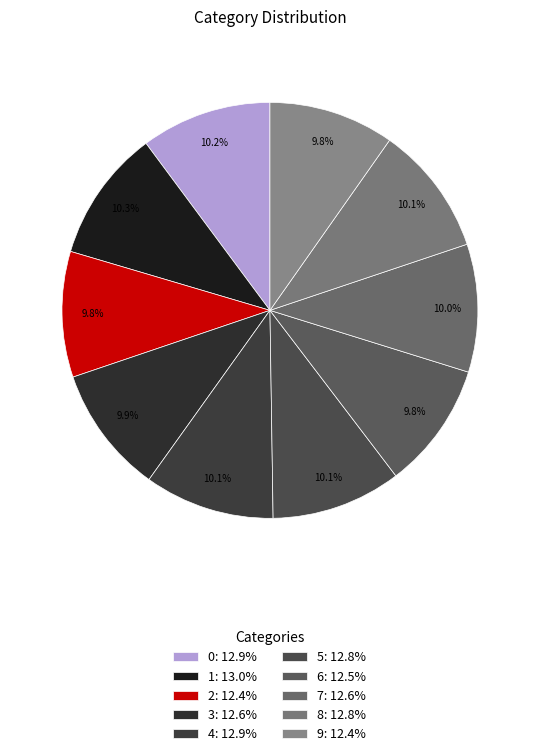

Does 9 account for over 50% of the chart?

No